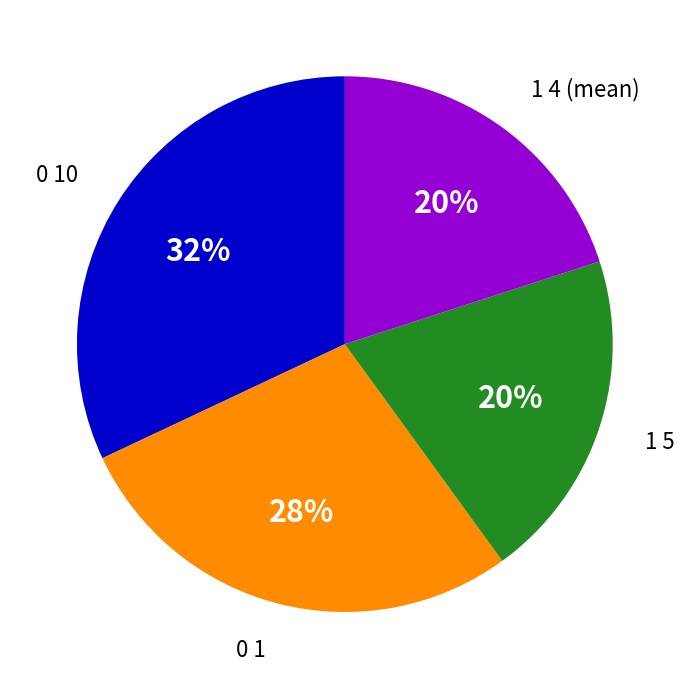

To the nearest percent, what is the difference between the largest and smallest slice percentages?

12%